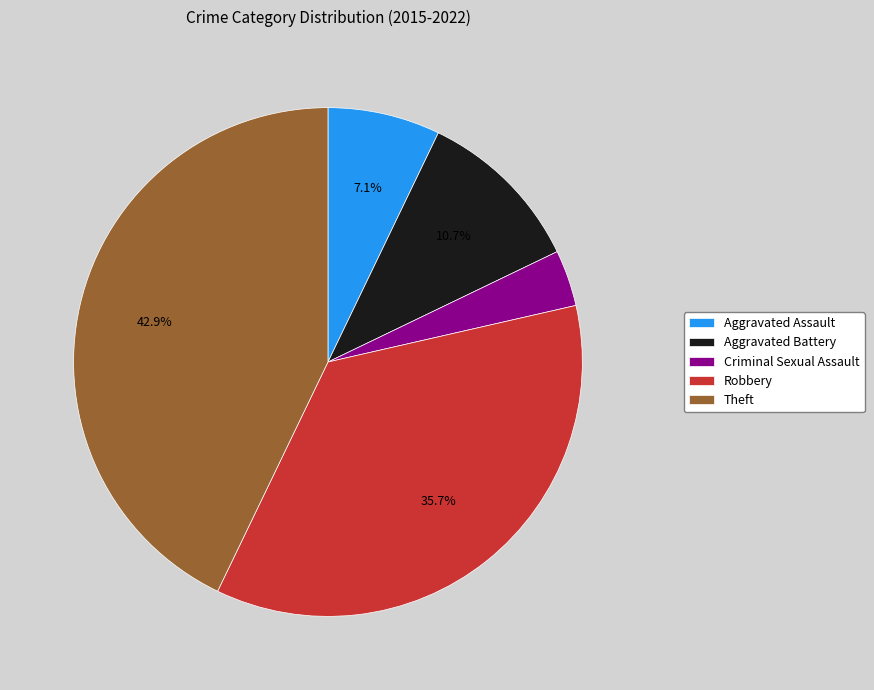

Do Criminal Sexual Assault and Aggravated Battery together represent more than half of the pie?

No